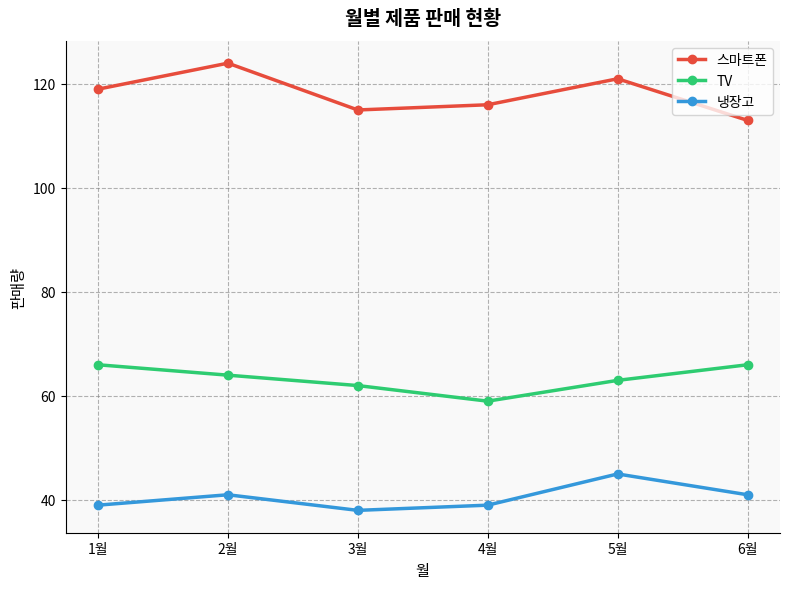

Read the TV value at 4월.

59